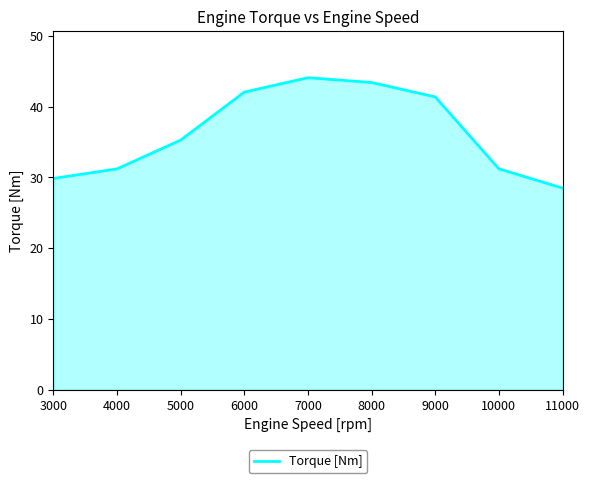

Reading left to right, what are all the values shown in this chart?

29.8	31.2	35.3	42.0	44.1	43.4	41.4	31.2	28.5